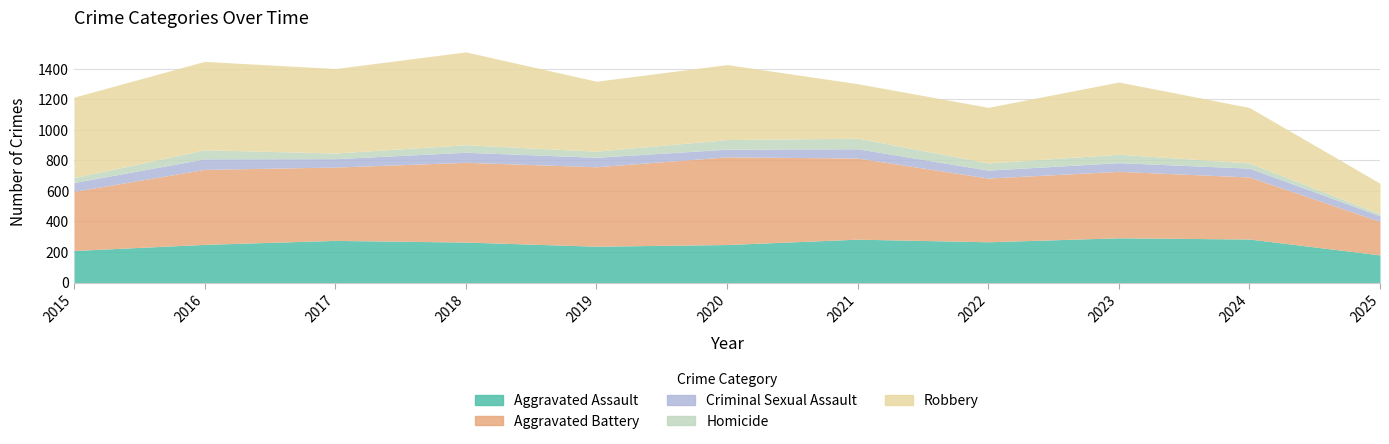

At which category does Aggravated Assault reach its first local valley?

2019